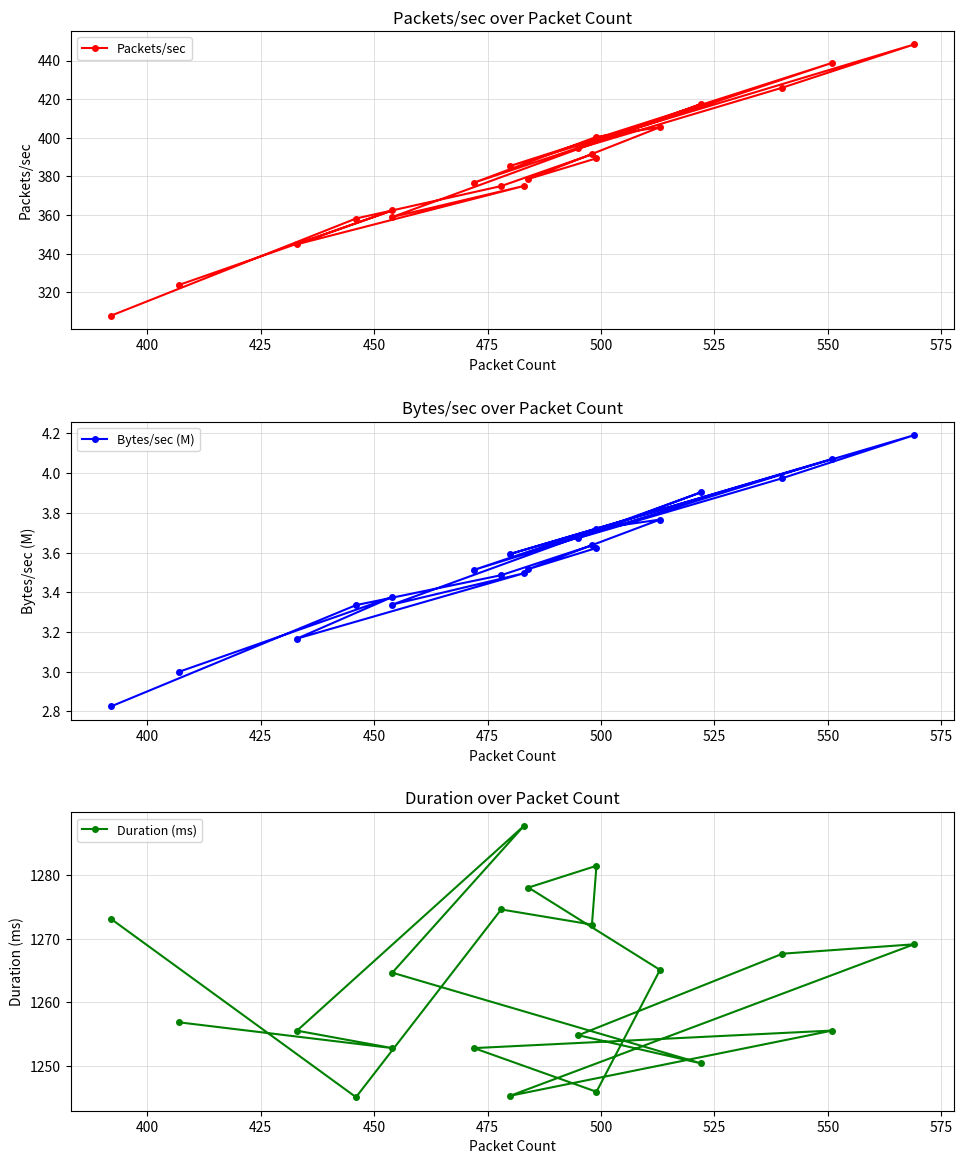

What is the difference between the maximum and minimum values in the Packets/sec series?

140.4